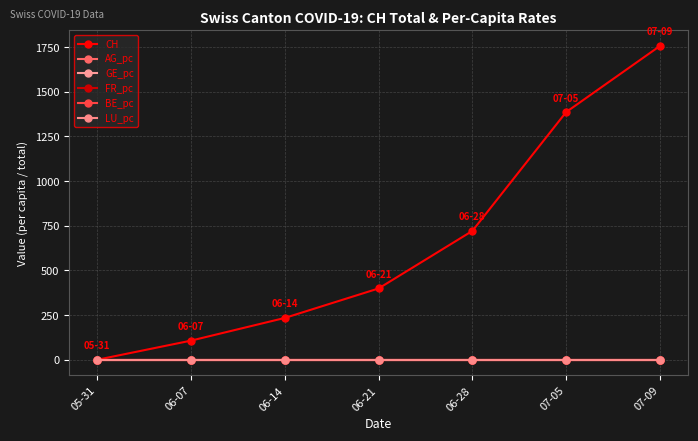

How many lines are shown in the chart?

6